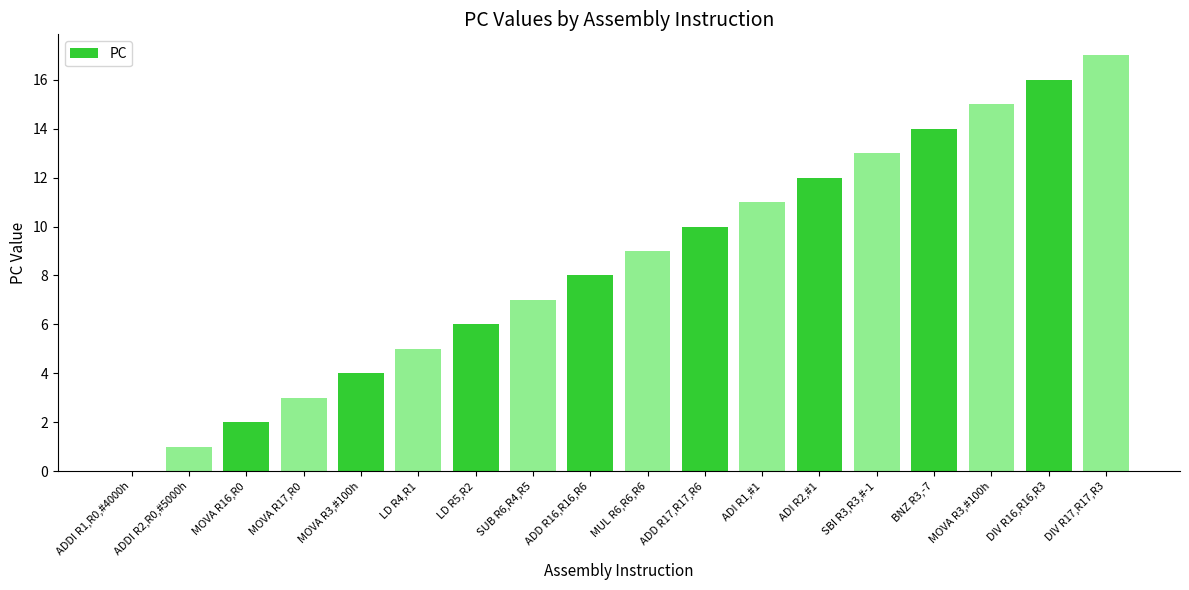

At which label does the data first exceed 9?

ADD R17,R17,R6